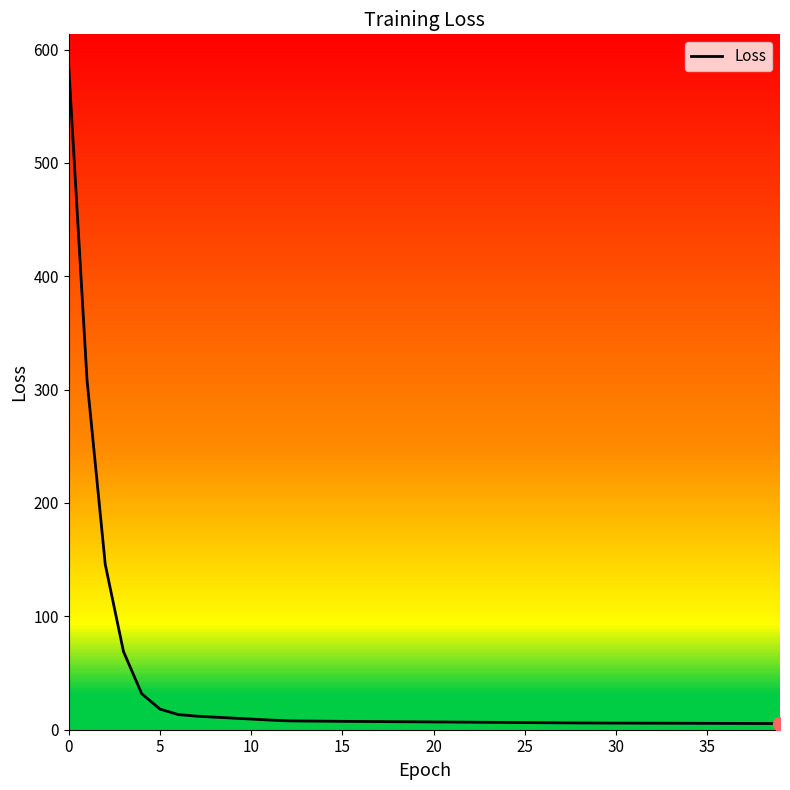

Count the number of categories in the chart.

40